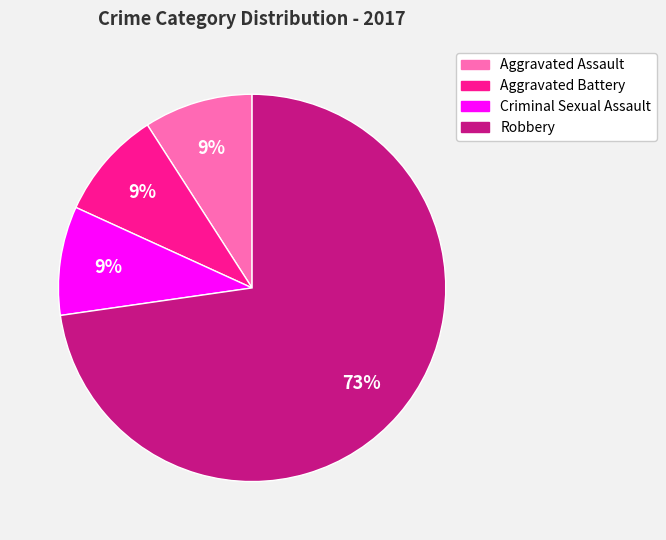

The Aggravated Battery slice represents 9% of the pie. True or false?

True